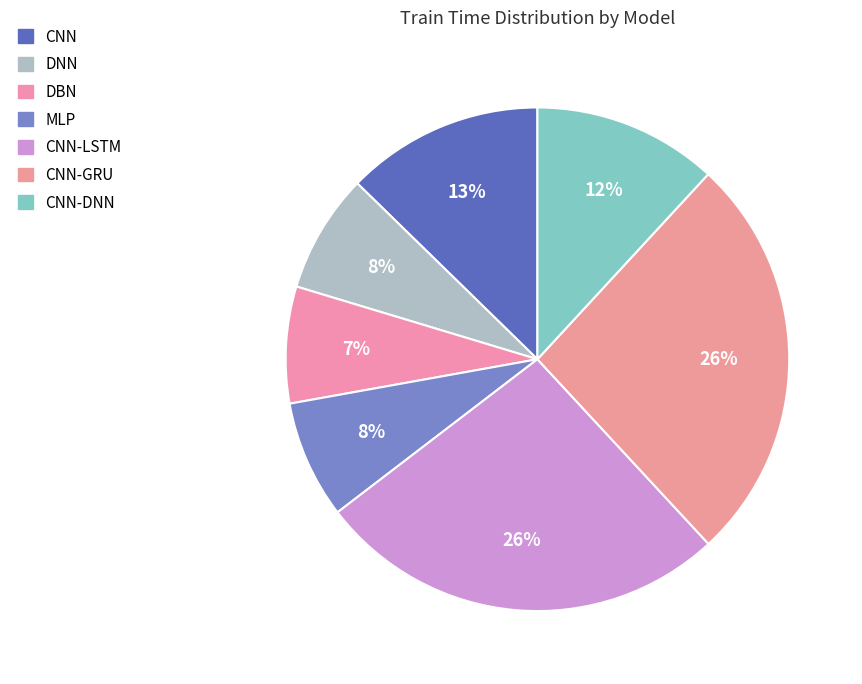

Which category has the biggest portion of the pie?

CNN-LSTM